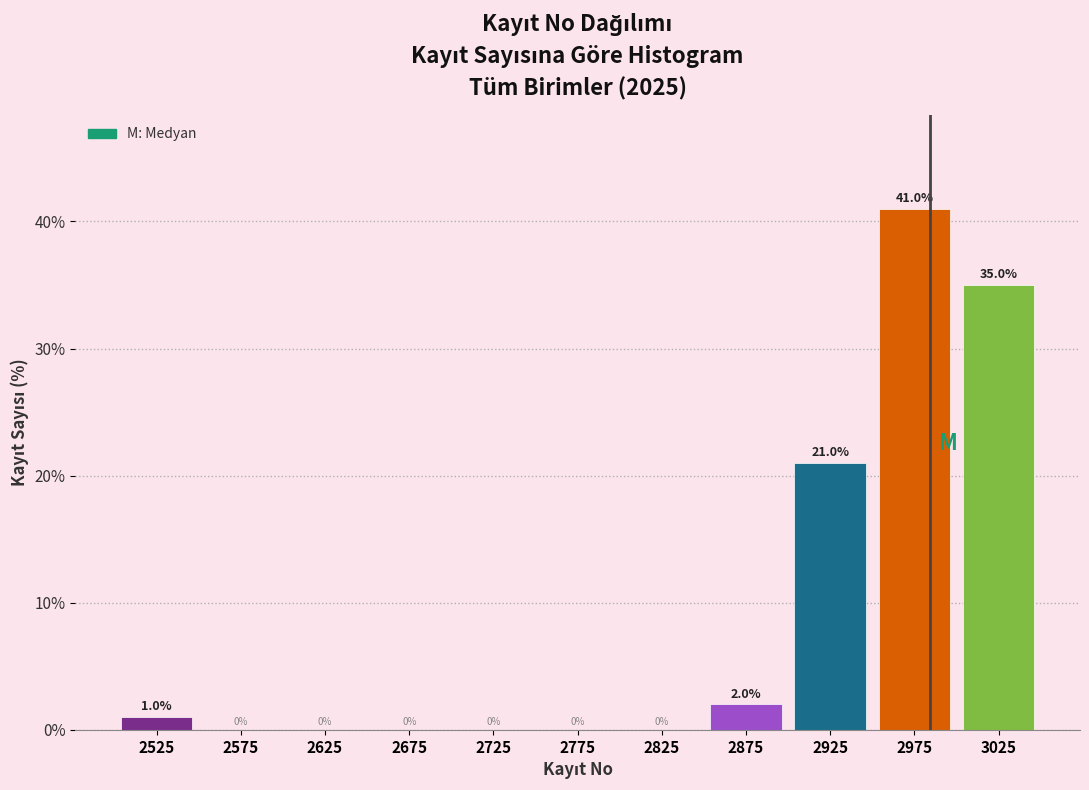

How tall is the bar that spans 2500 to 2550 on the x-axis?

1.0